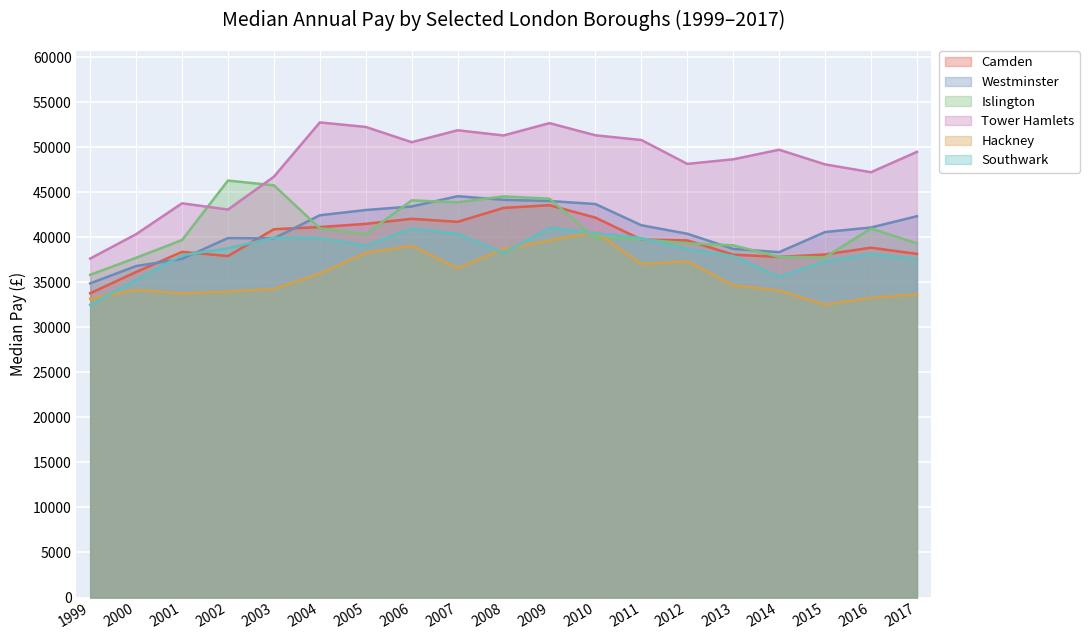

Read the Westminster value at 2006.

43414